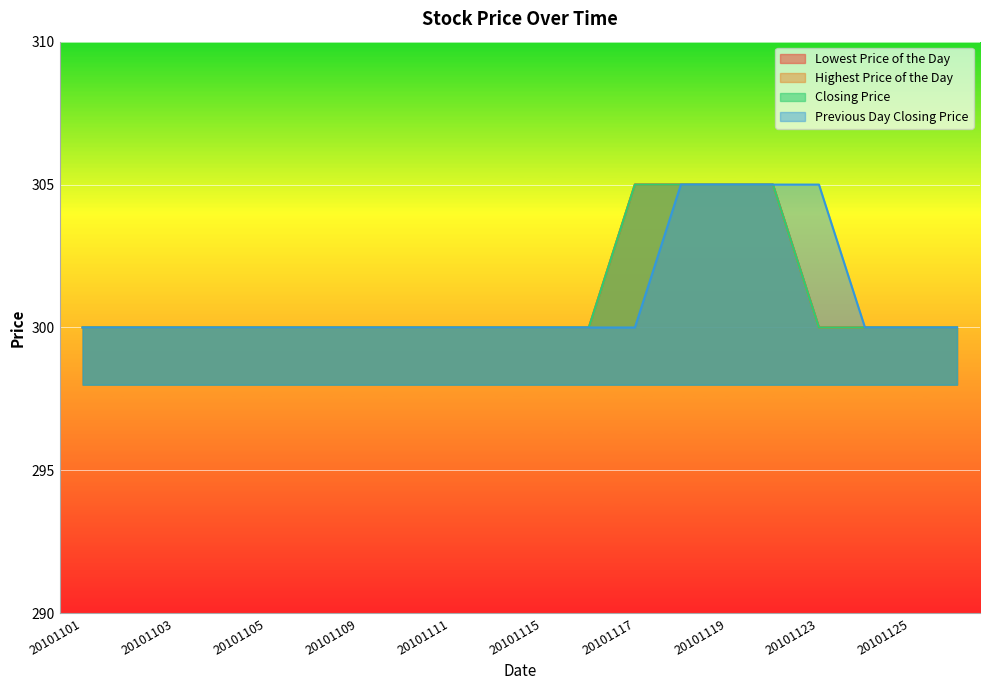

What is the total value across all series at 20101110?

1200